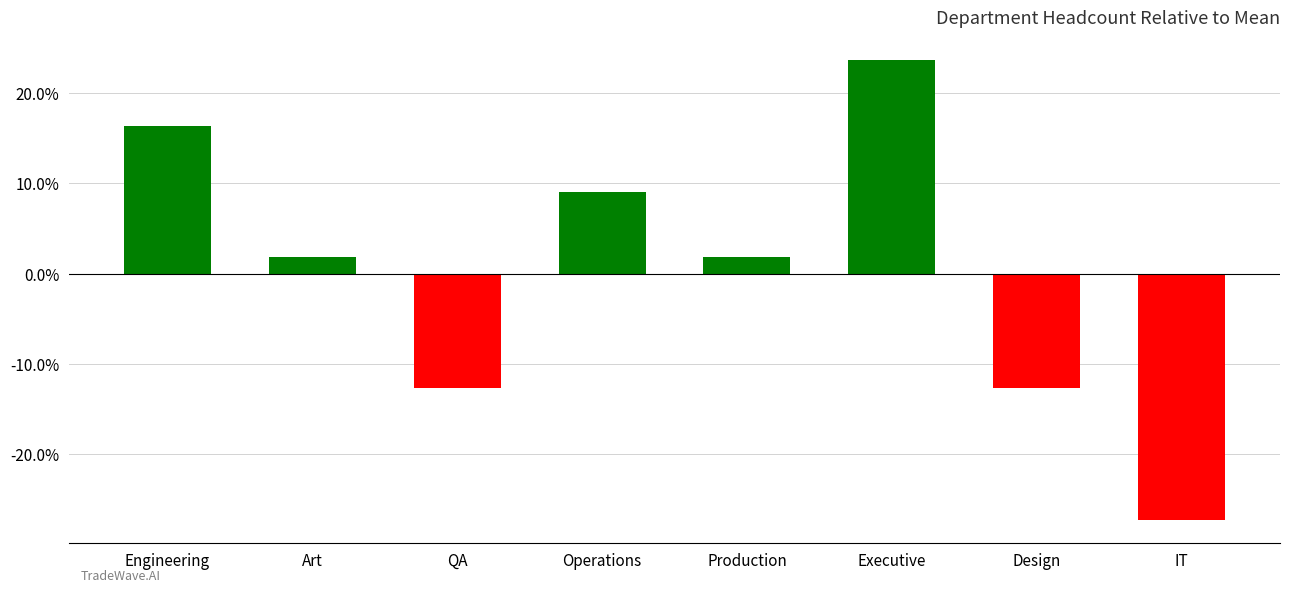

Reading left to right, what are all the values shown in this chart?

16.4	1.8	-12.7	9.1	1.8	23.6	-12.7	-27.3